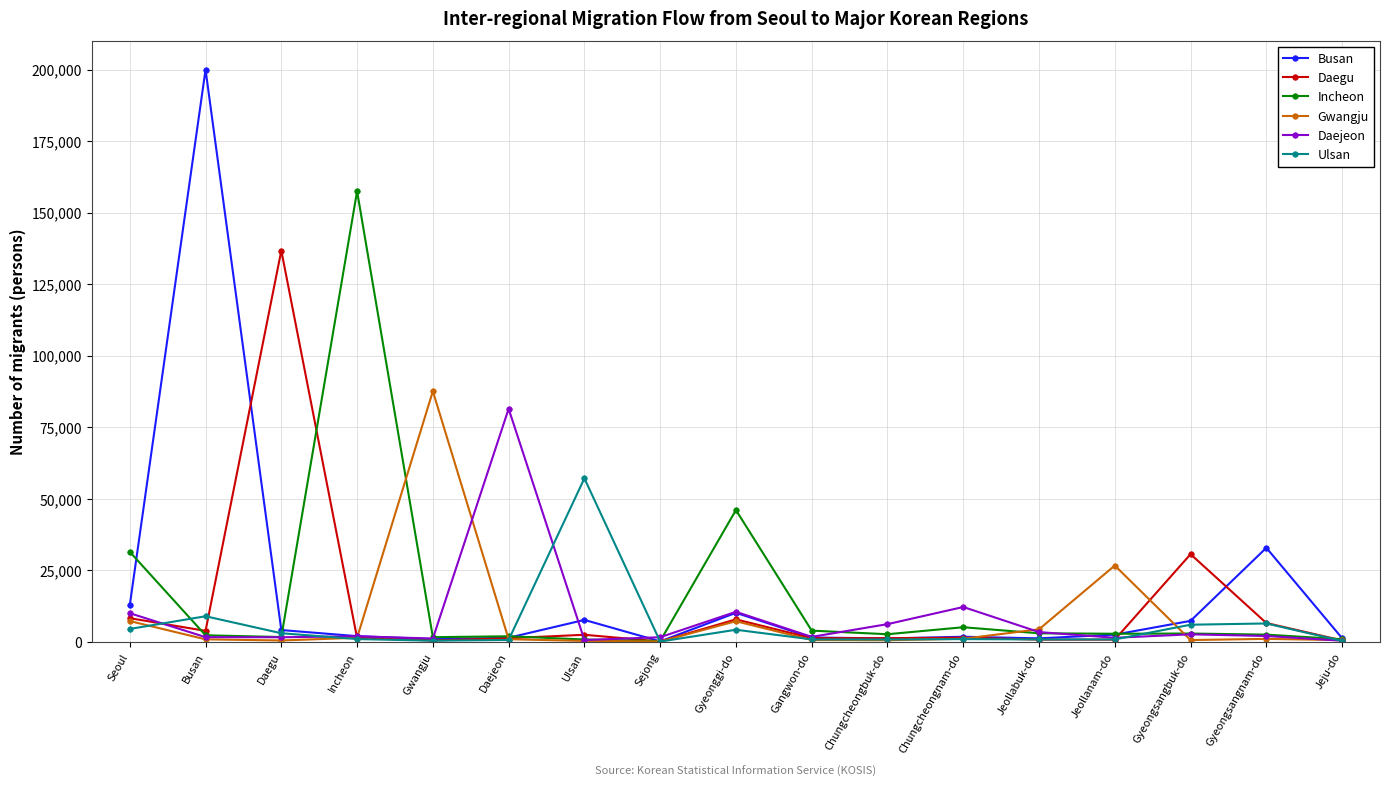

At which label is Ulsan closest to 28581?

Busan